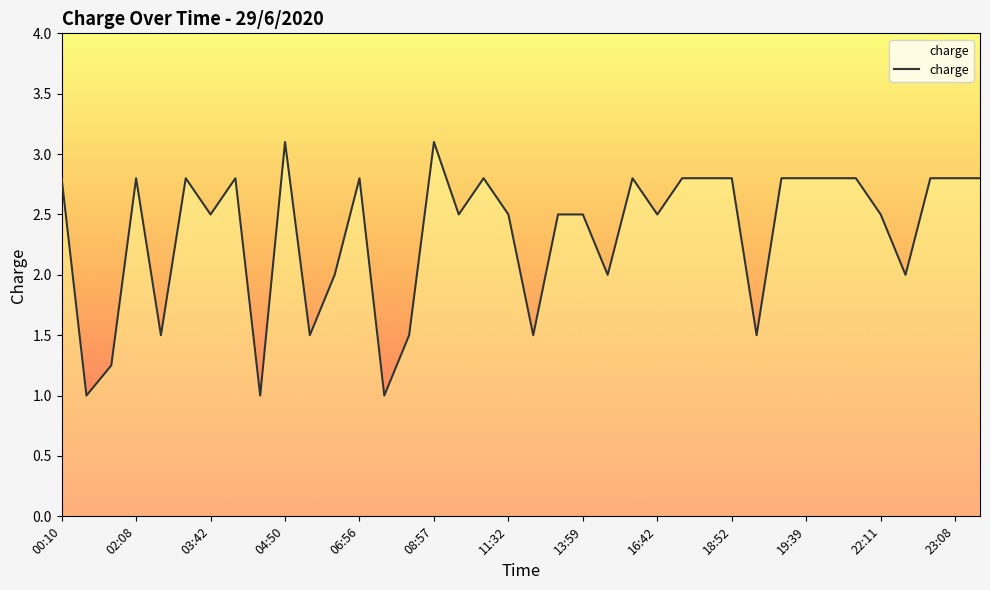

What is the greatest value displayed?

3.1